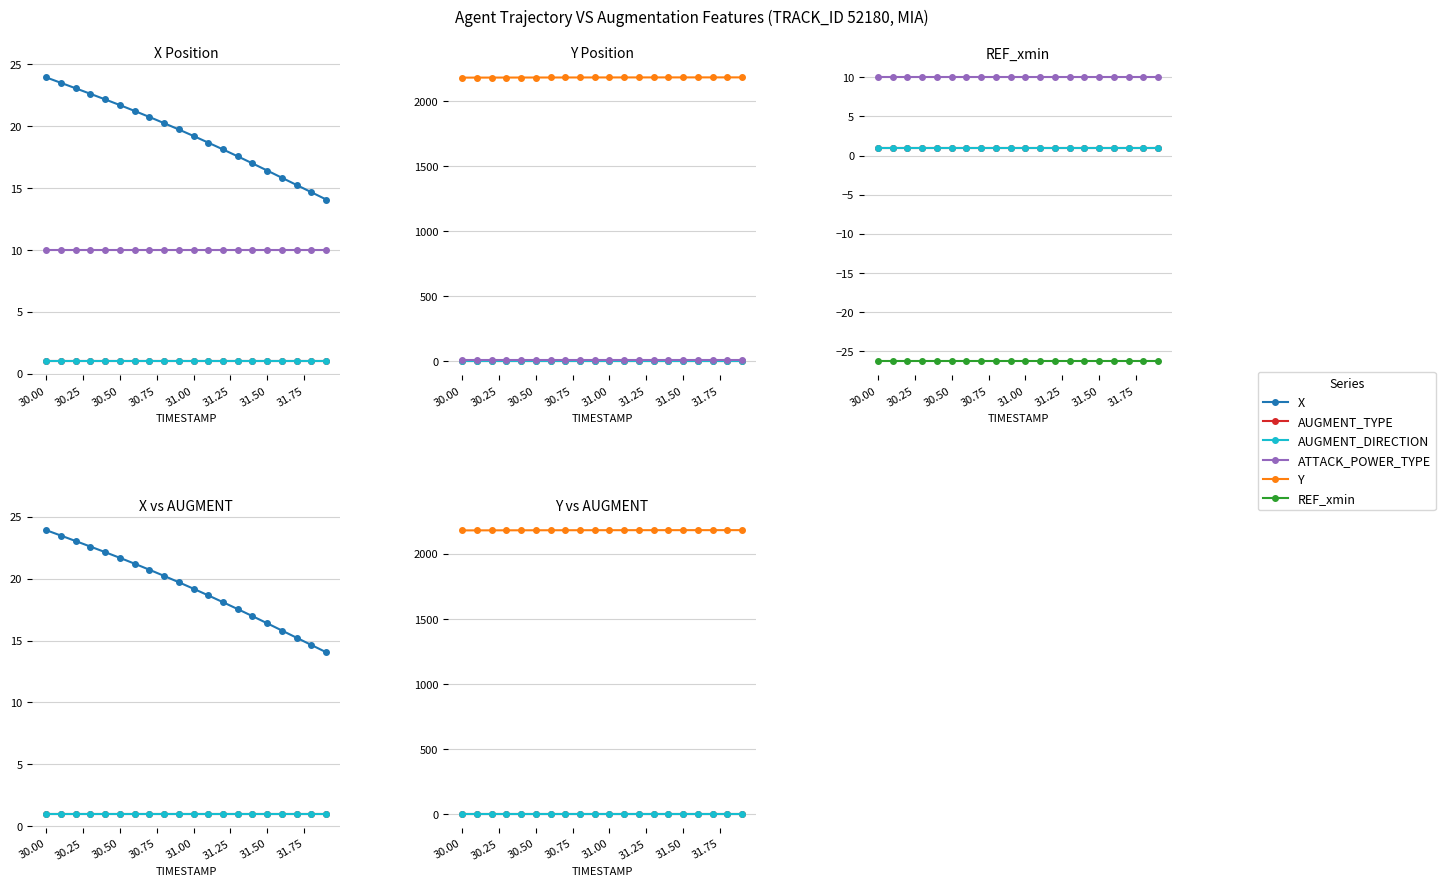

Is it true that Y equals 3578.3 at 17?

False